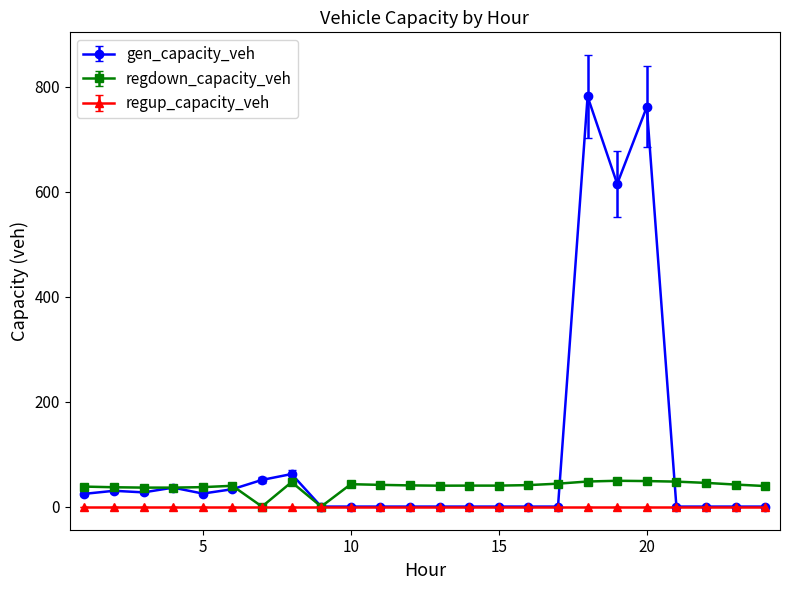

What is the maximum value shown in the chart?

781.5